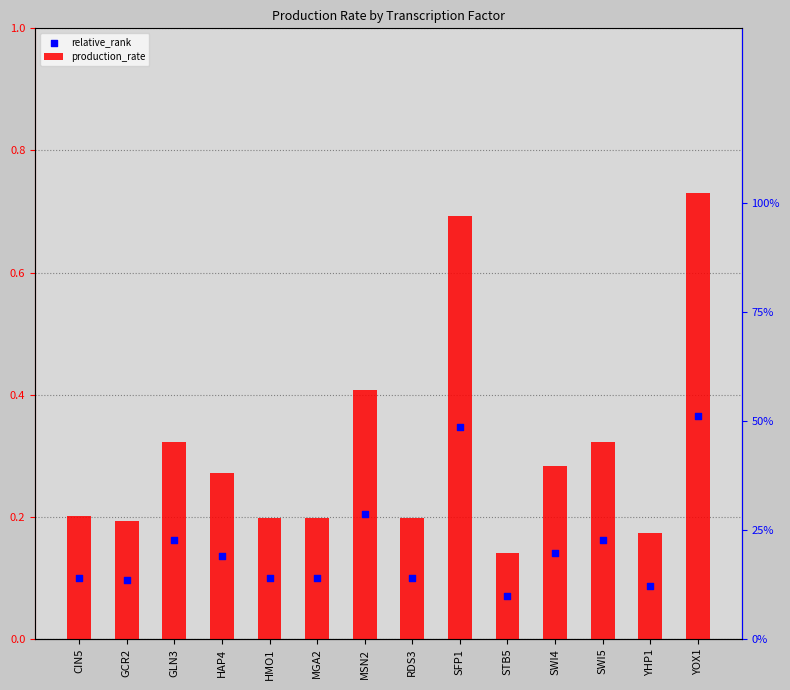

At which category is the sum across all series the highest?

YOX1